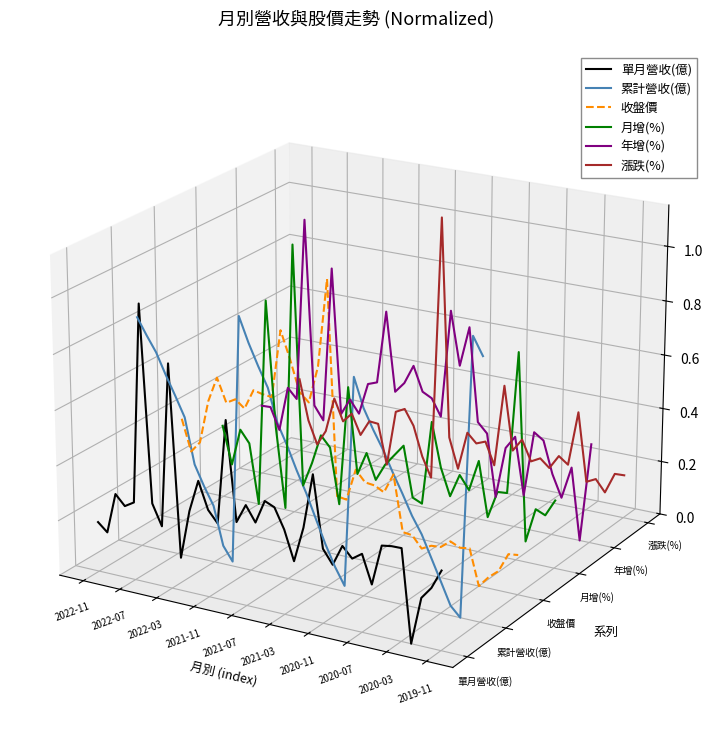

What position from the left is 2020-11?

7